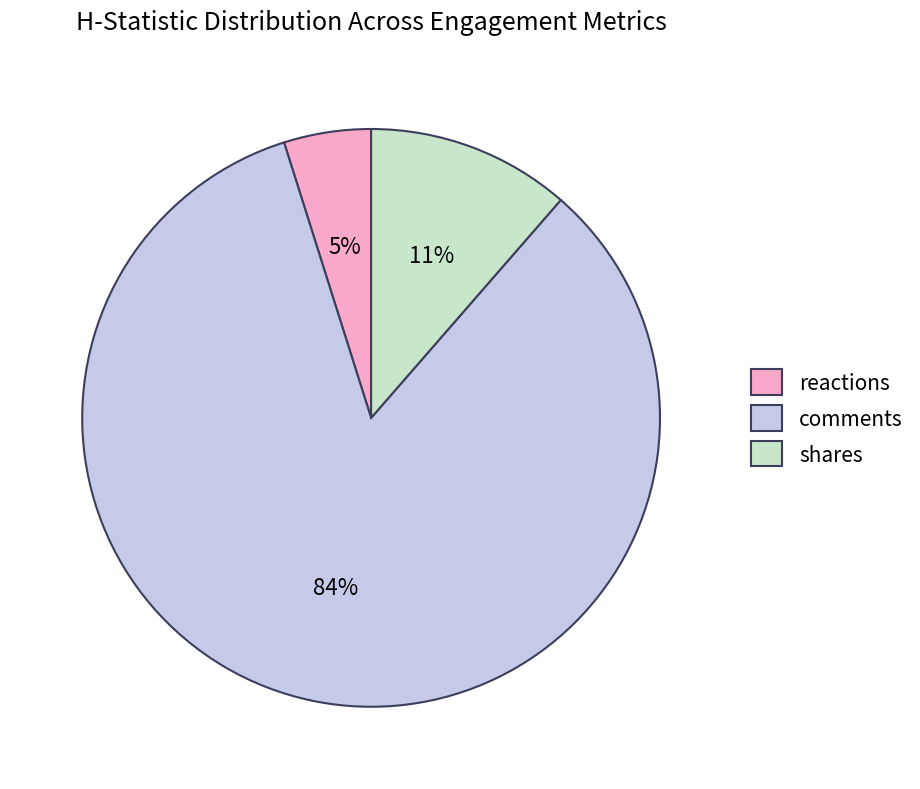

The reactions slice represents 15% of the pie. True or false?

False